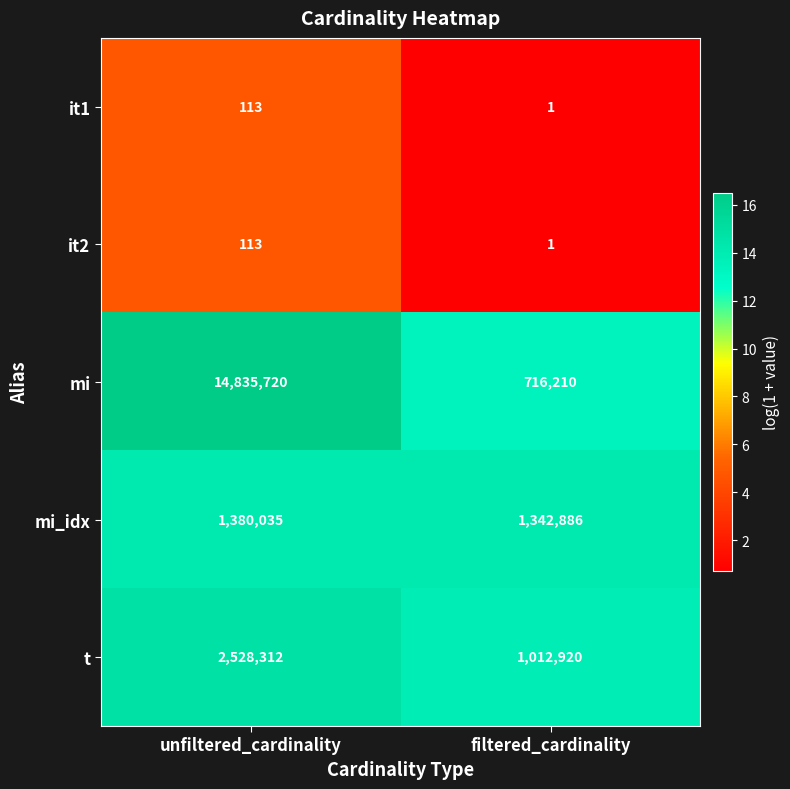

What value does the t series have at filtered_cardinality, to the nearest 10?

1012920